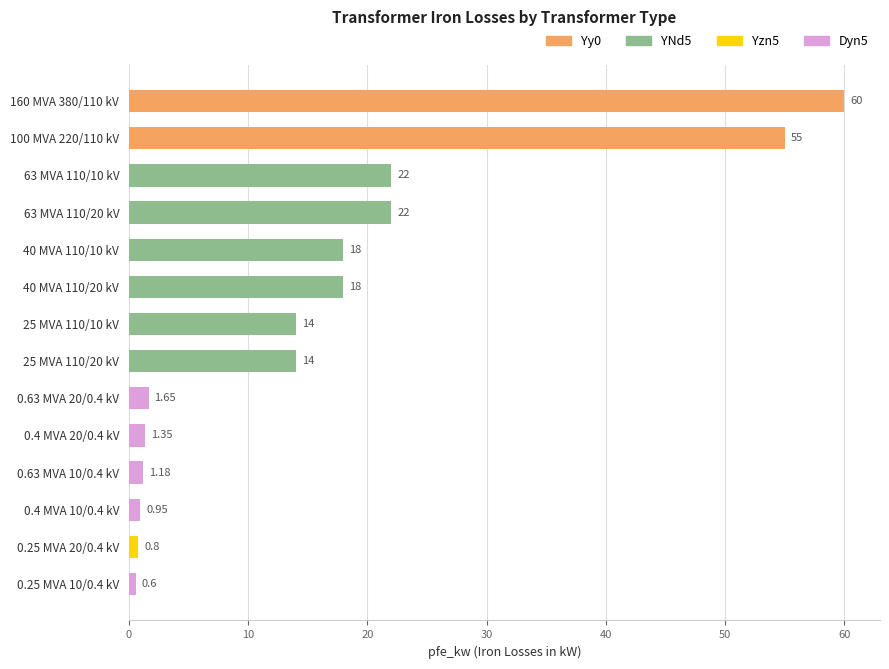

At how many categories does at least one series exceed 45?

2